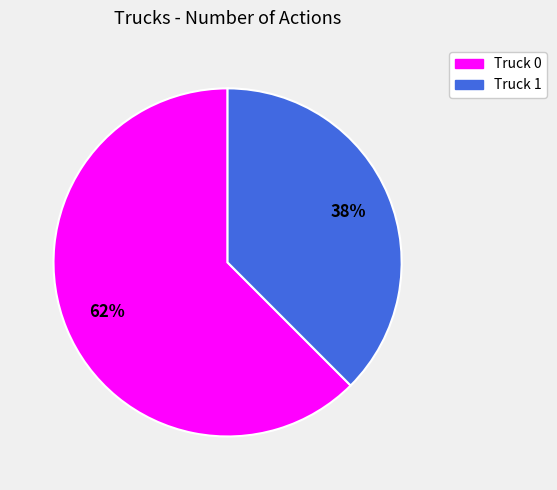

Which slice represents more than half of the pie?

Truck 0